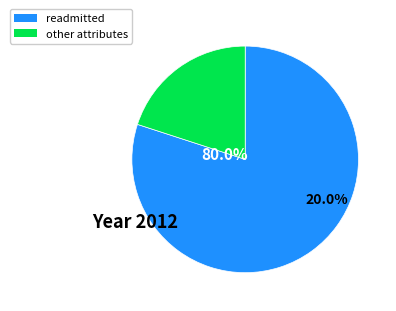

To the nearest percent, what is the average slice percentage?

50%